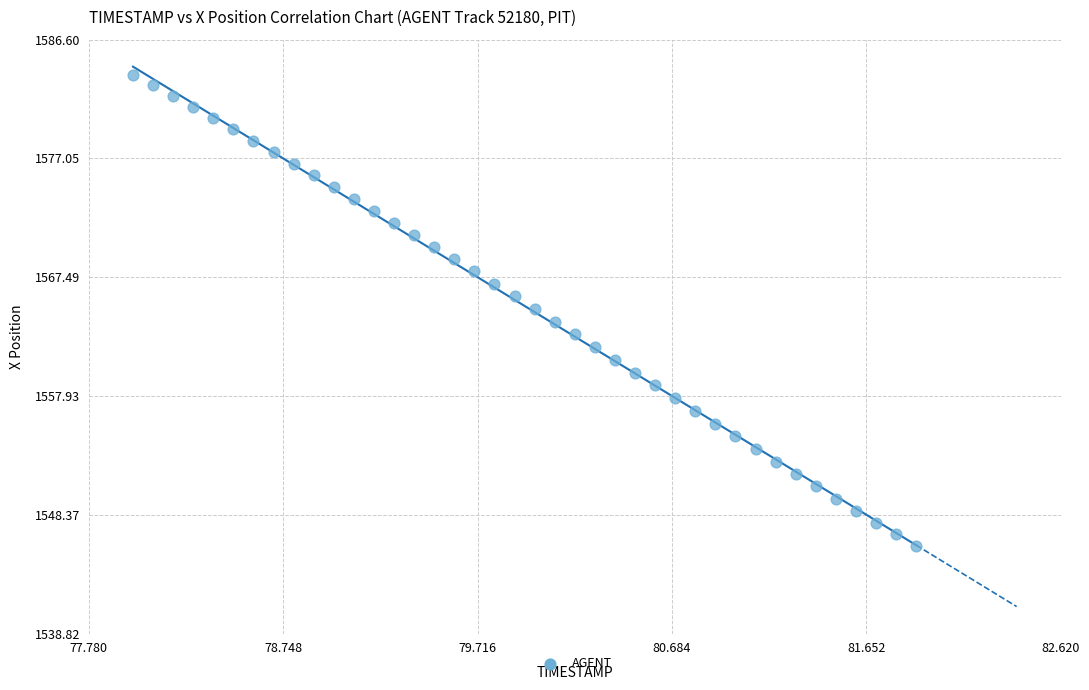

What is the range of X values (max minus min)?

3.9